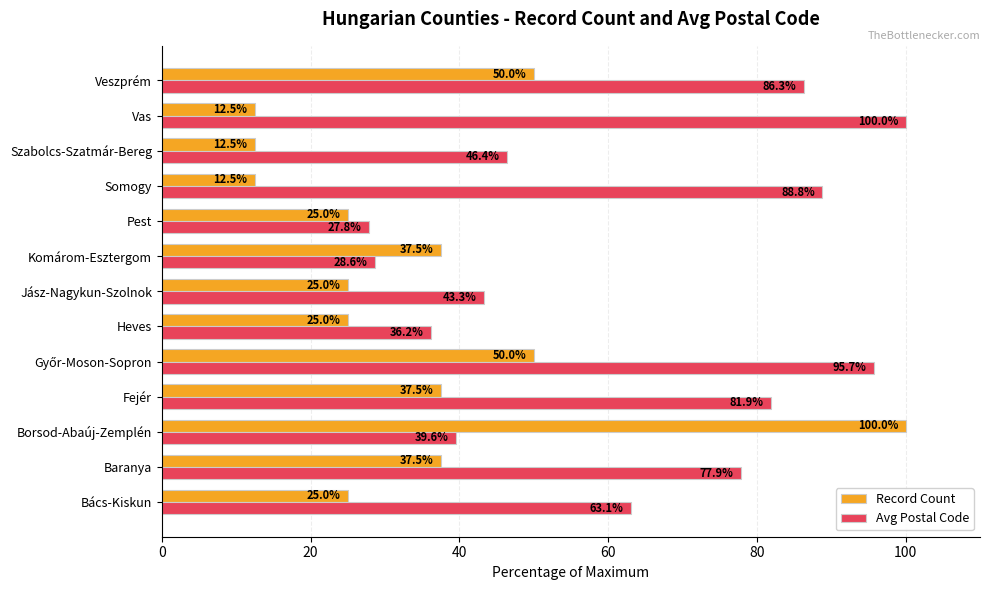

Which series has the largest range (max minus min)?

Record Count